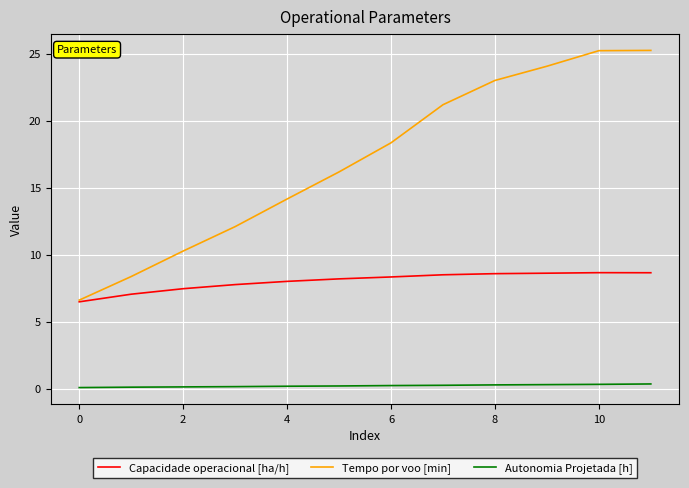

True or false: Autonomia Projetada [h] and Tempo por voo [min] cross at least once.

False